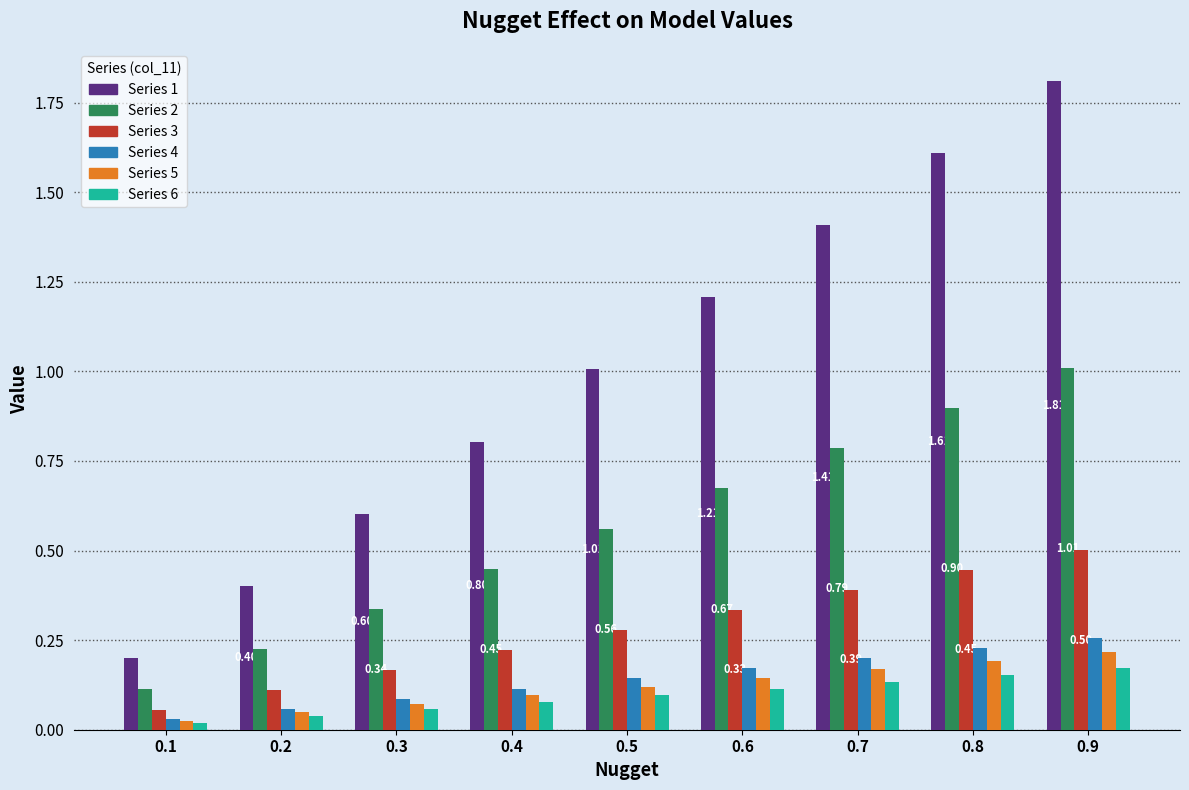

What is the difference between the highest and lowest values at 0.8?

1.5